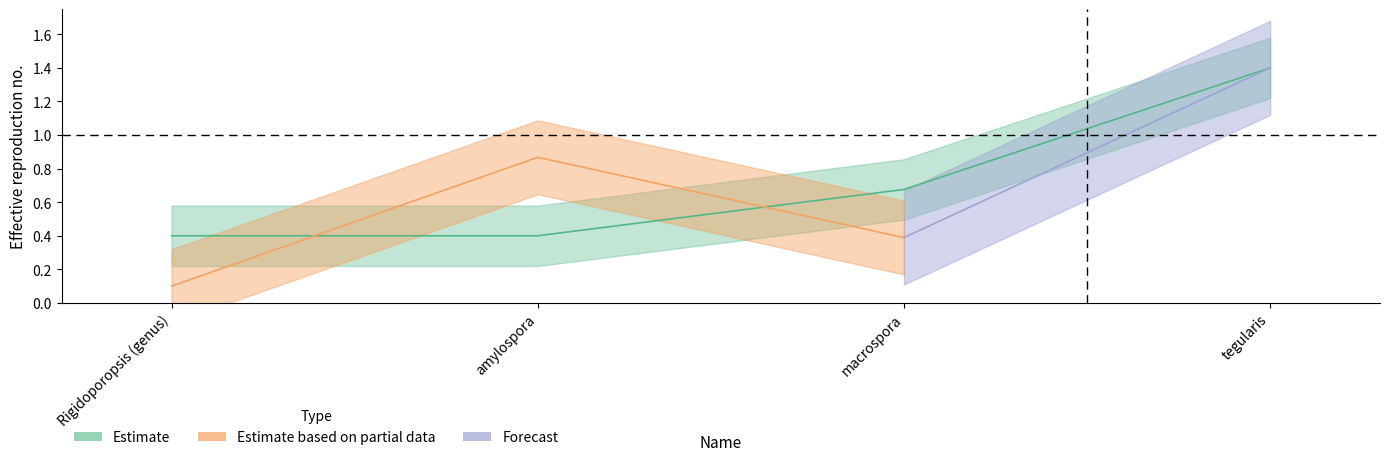

How many data points does each series have?

4